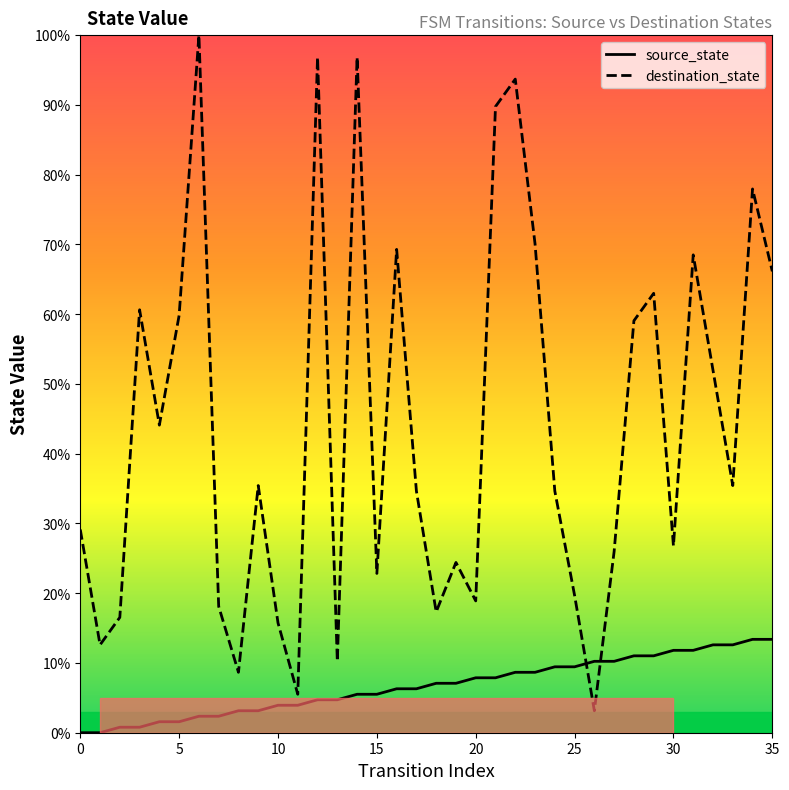

How many intersections are there between destination_state and source_state?

2